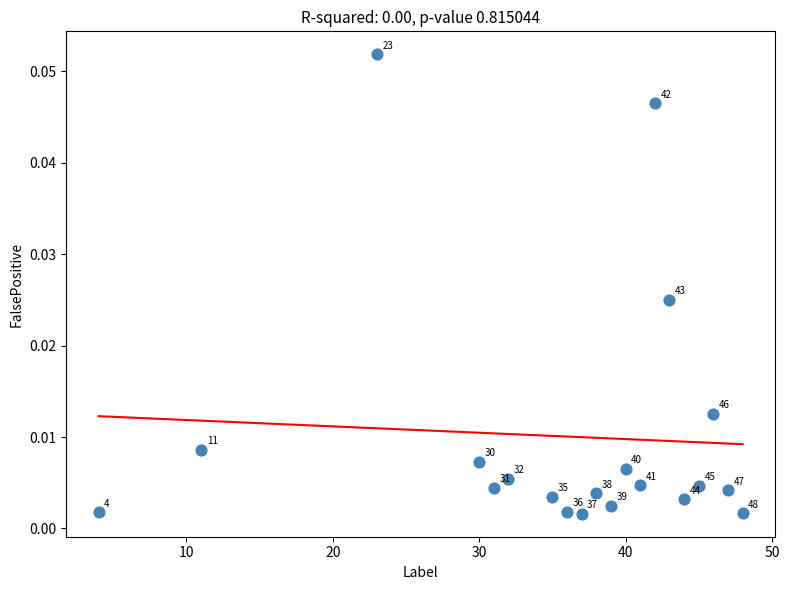

What is the range of X values (max minus min)?

44.0